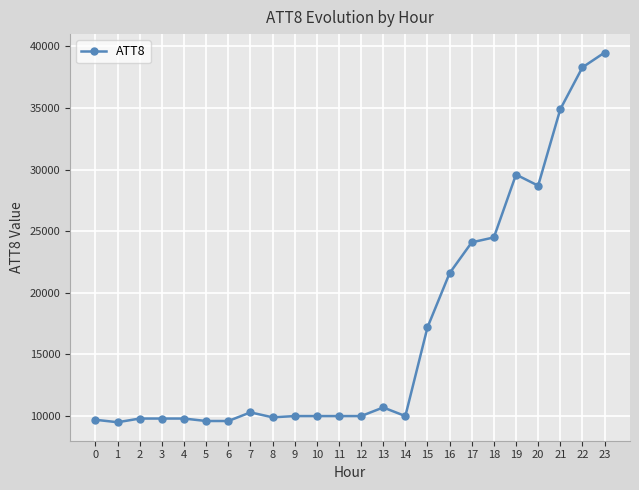

True or false: there are more than 0 points higher than both neighbors.

True